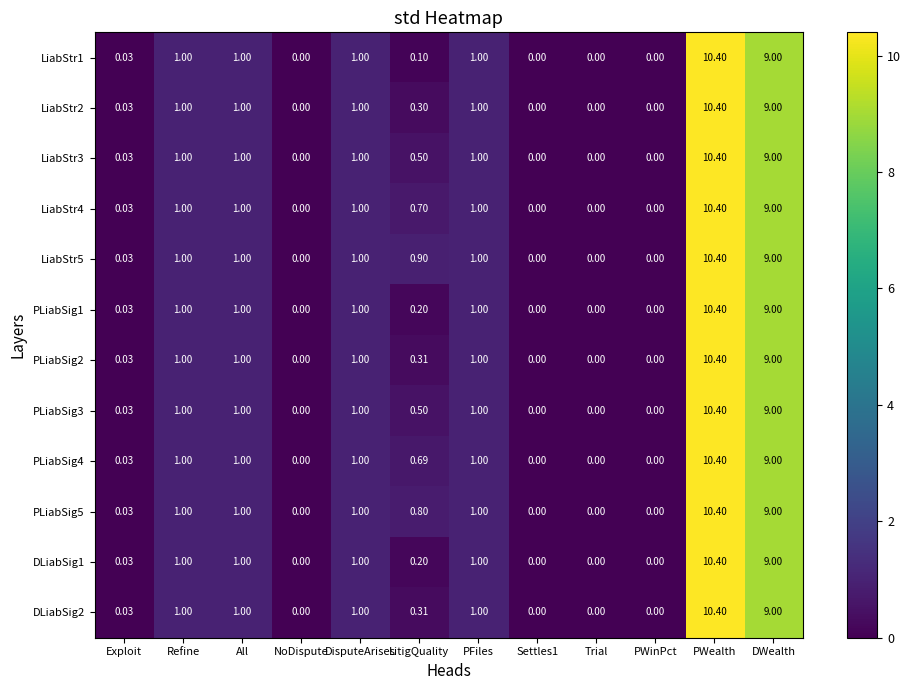

Is the value of DLiabSig2 at Trial greater than the value of PLiabSig4 at All?

No